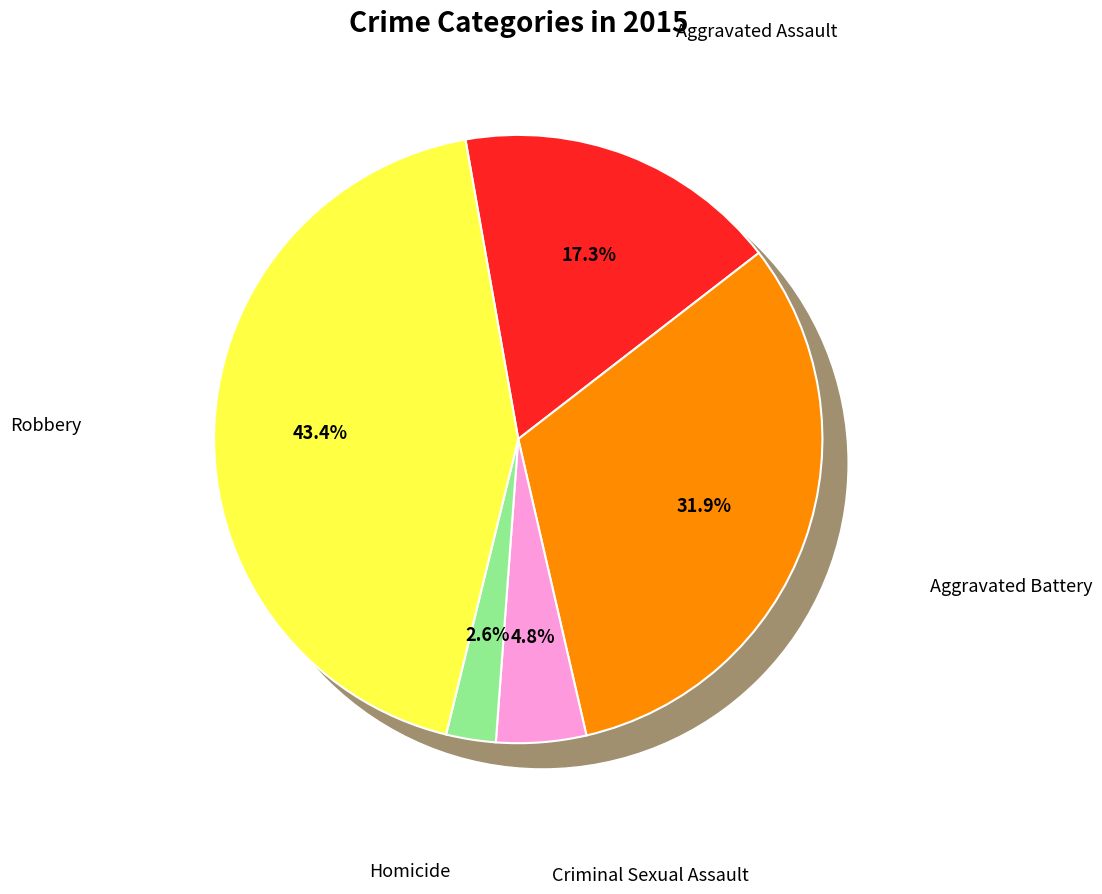

To the nearest percent, what is the average slice percentage?

20%